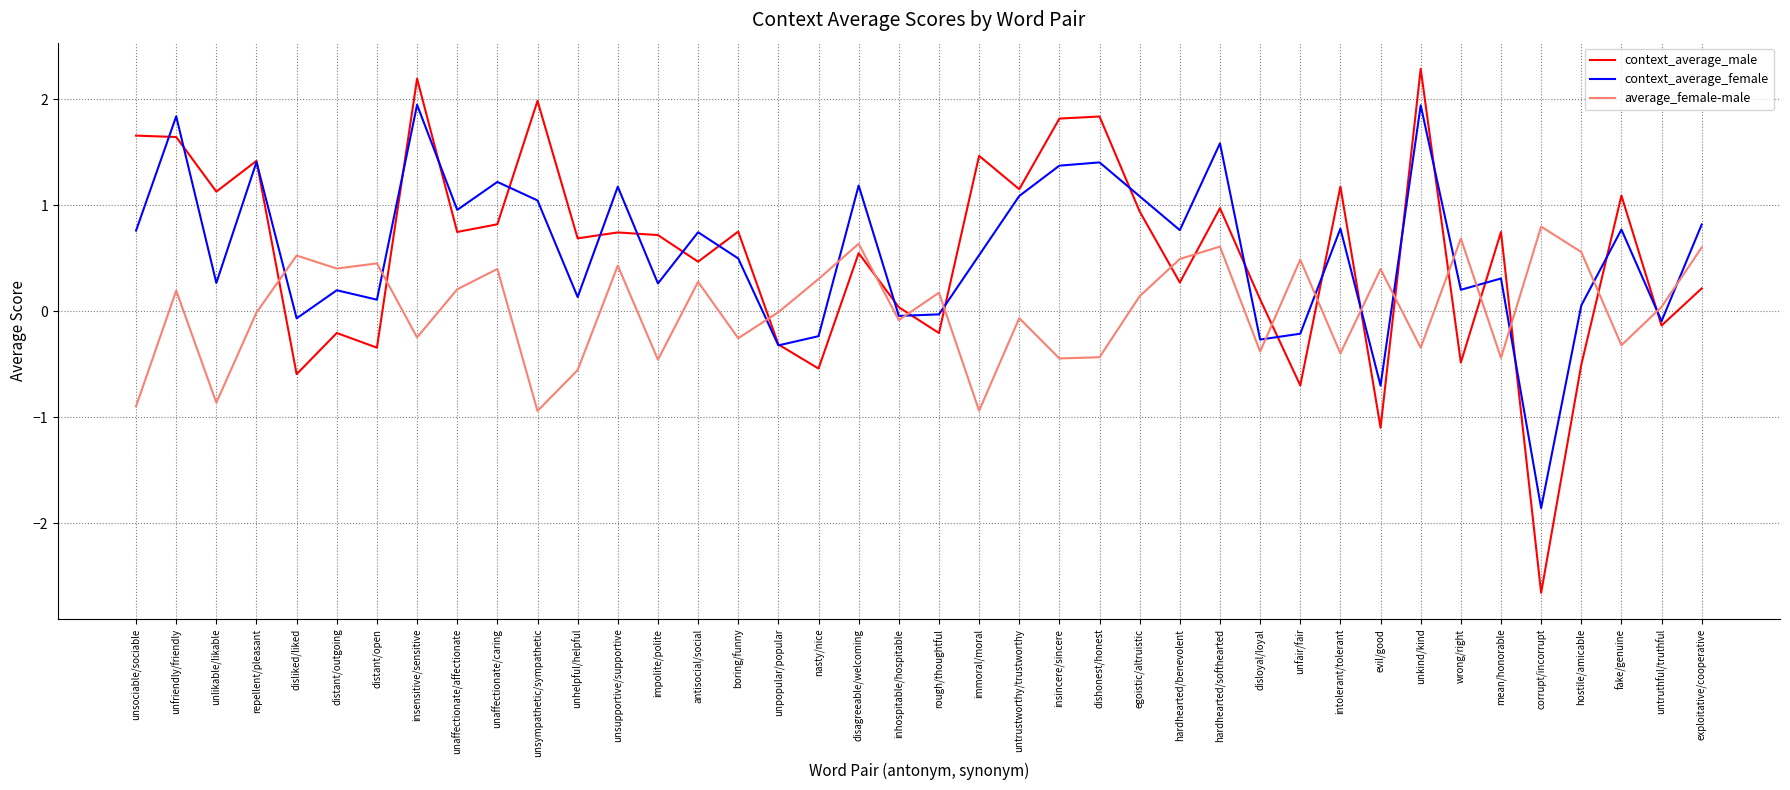

What is the difference between the maximum and minimum values in the context_average_female series?

3.8